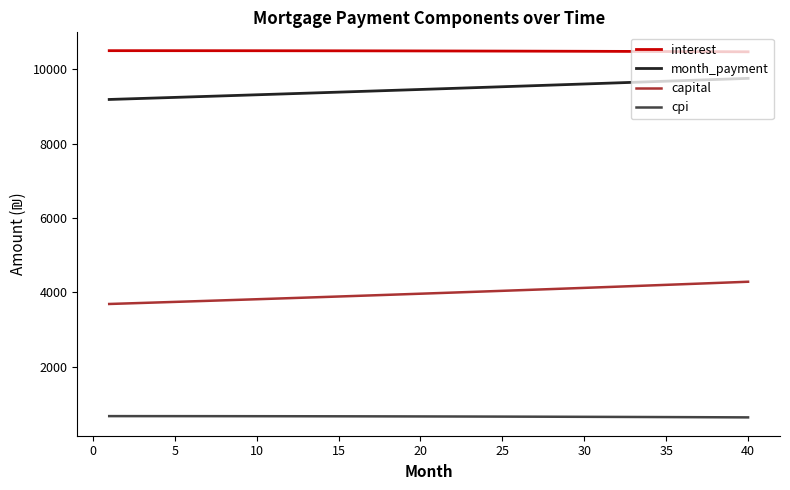

Which series has the largest total across all categories?

interest